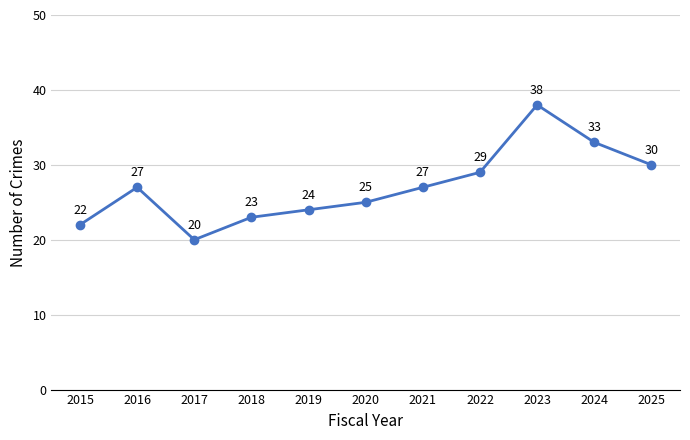

The chart shows a value of 12 at 2025. True or false?

False